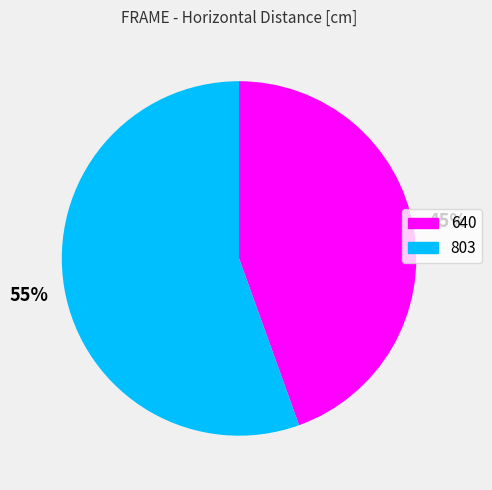

Count the number of slices in the pie.

2